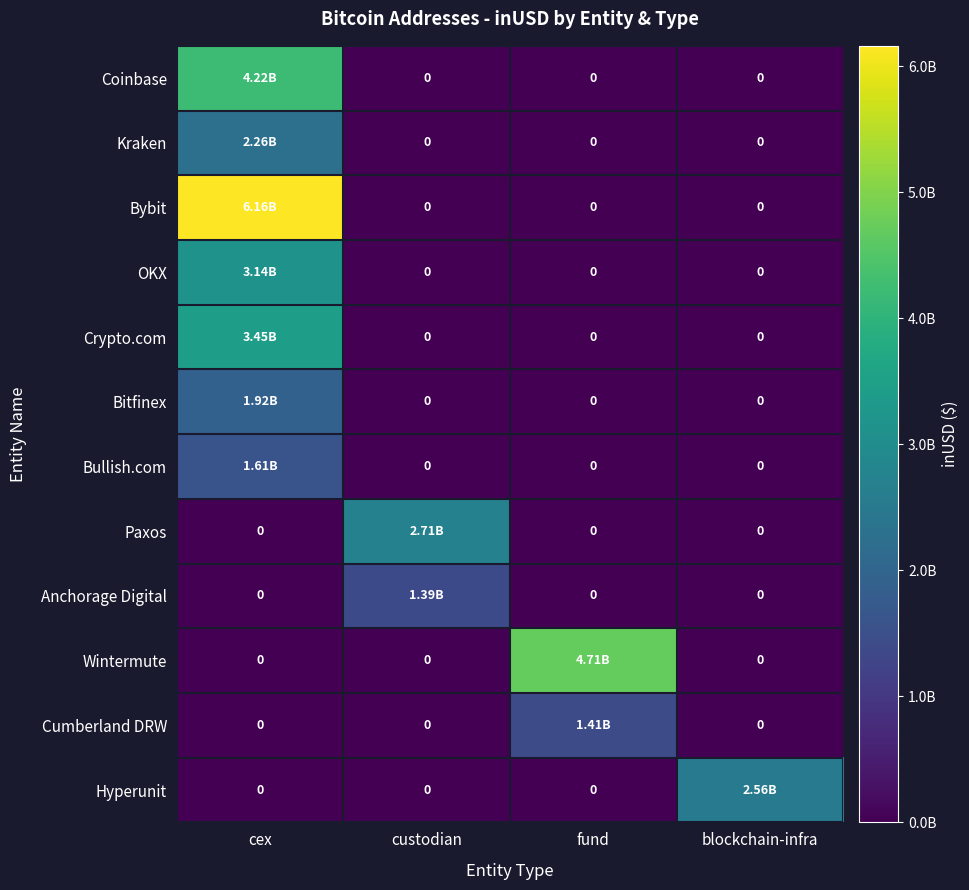

Between custodian and fund, which series saw the biggest shift?

Wintermute